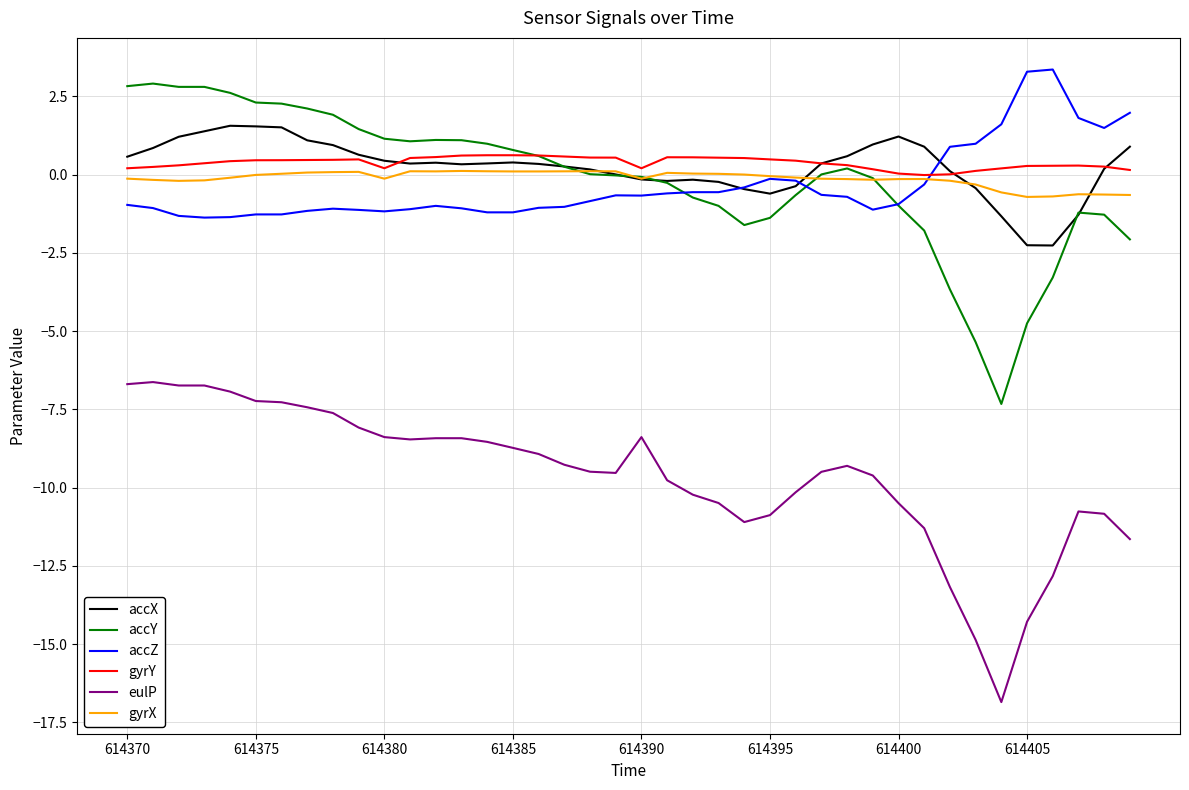

How many series are shown in this chart?

6